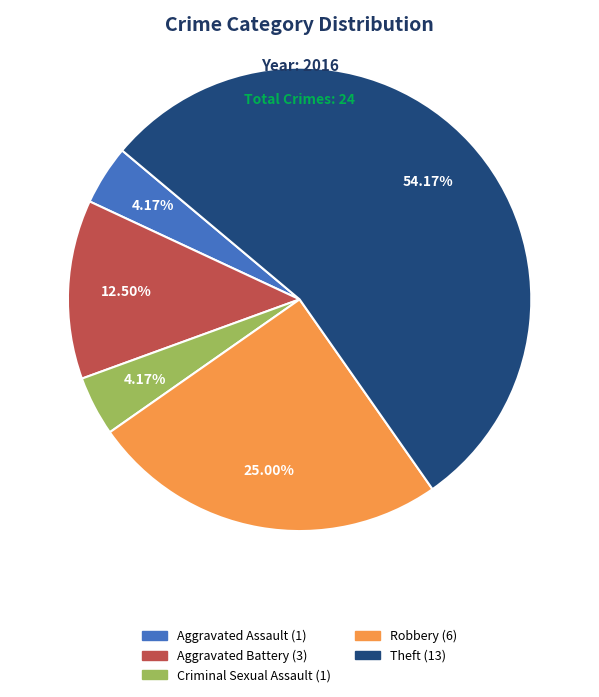

Is the sum of Aggravated Assault and Aggravated Battery greater than half?

No